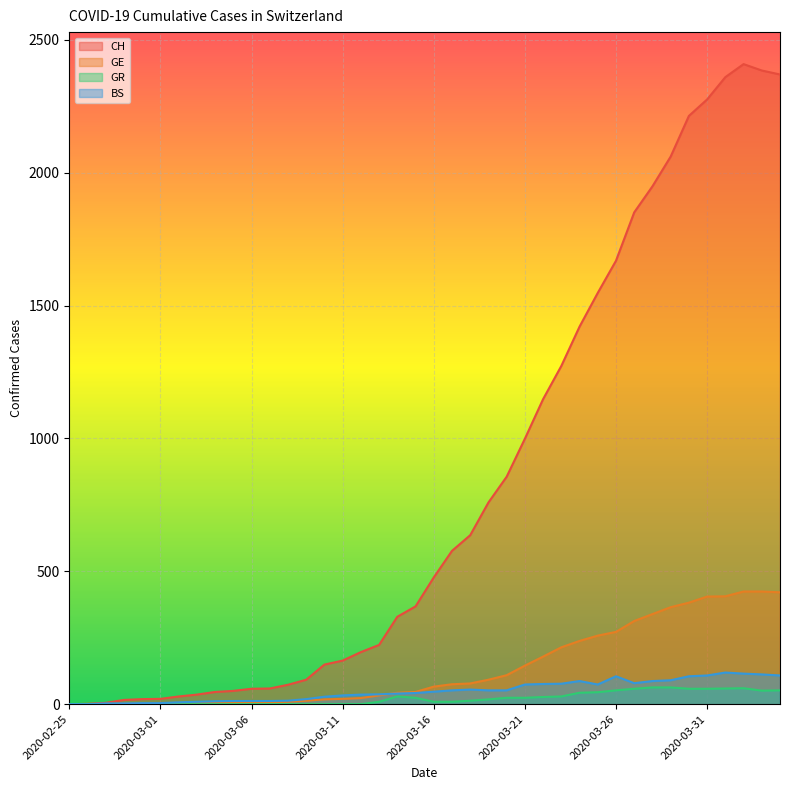

What are all the series names shown in the legend?

CH, GE, GR, BS